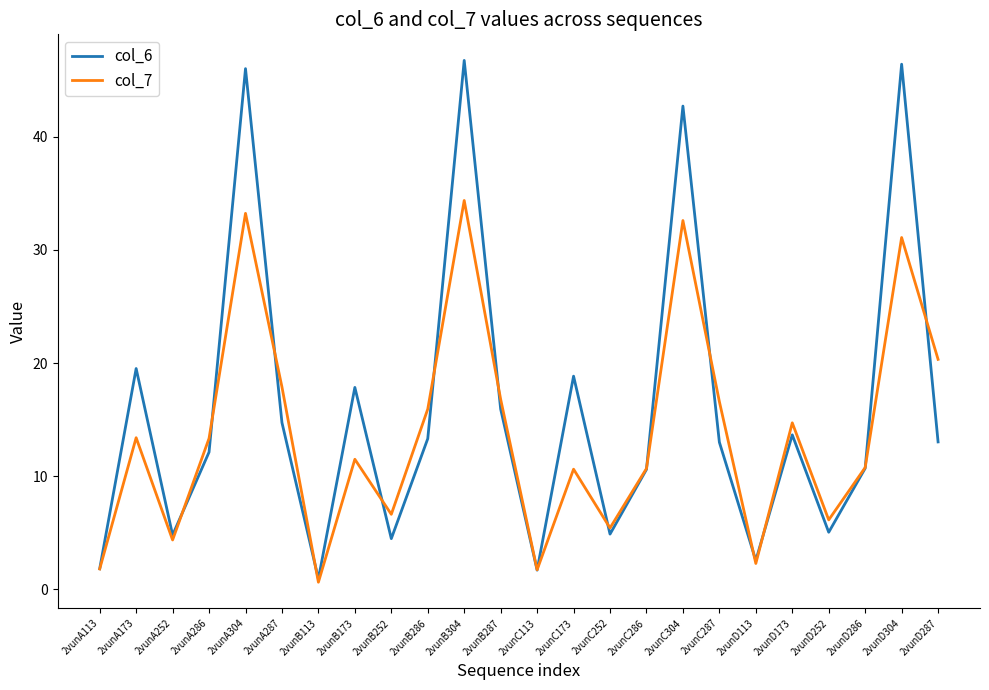

Which series has the largest range (max minus min)?

col_6